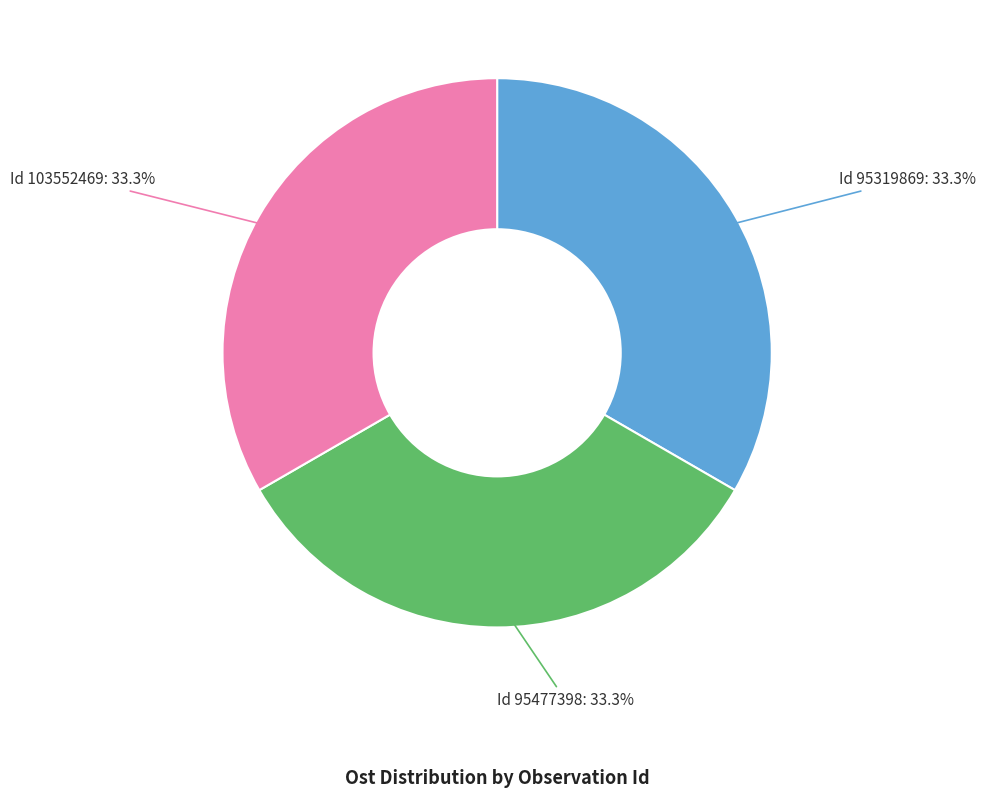

Does any single category account for the majority?

No